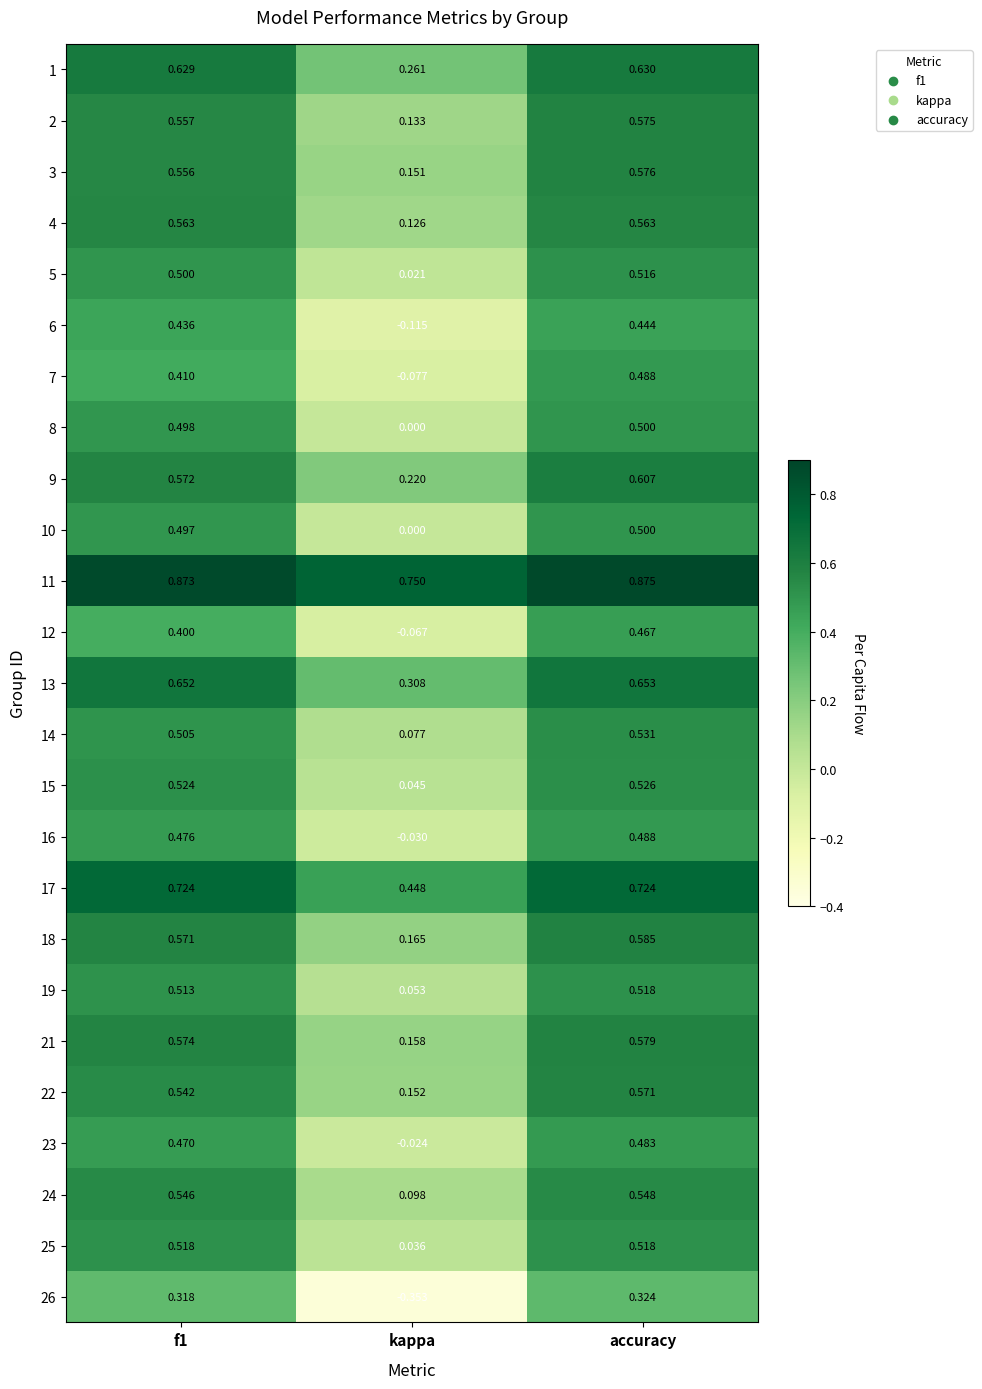

How many data points does each series have?

3